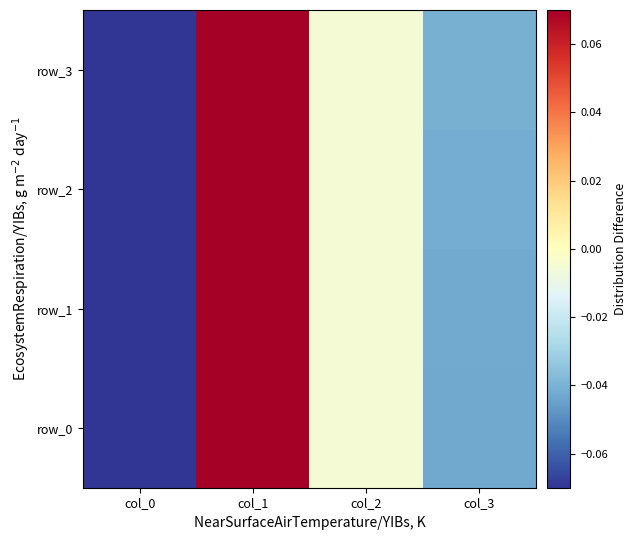

Is the value of row_3 at col_2 greater than the value of row_1 at col_3?

Yes